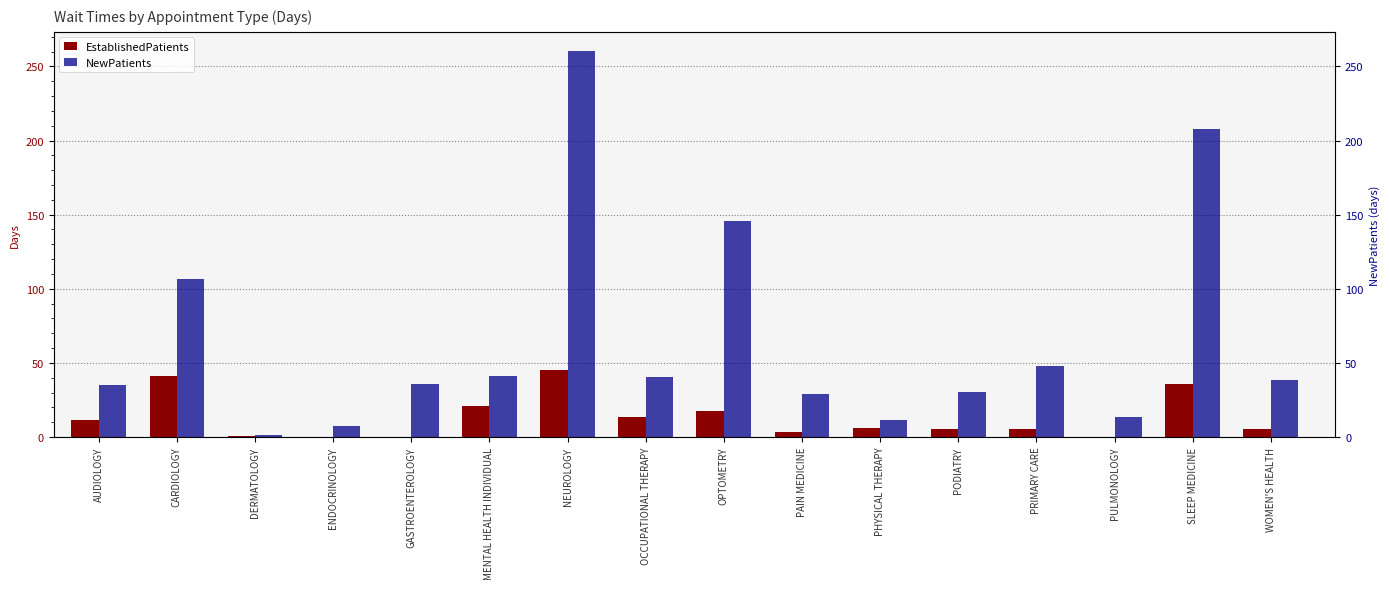

Which series has the largest range (max minus min)?

NewPatients